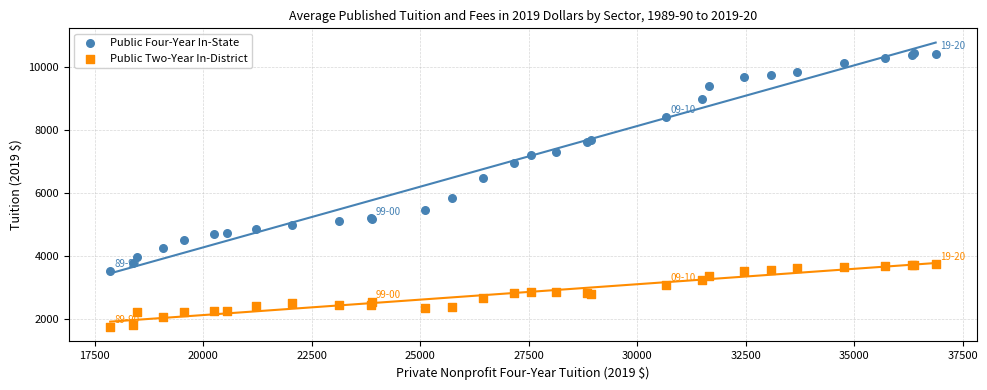

Across all series, what Y value is closest to 6095?

5840